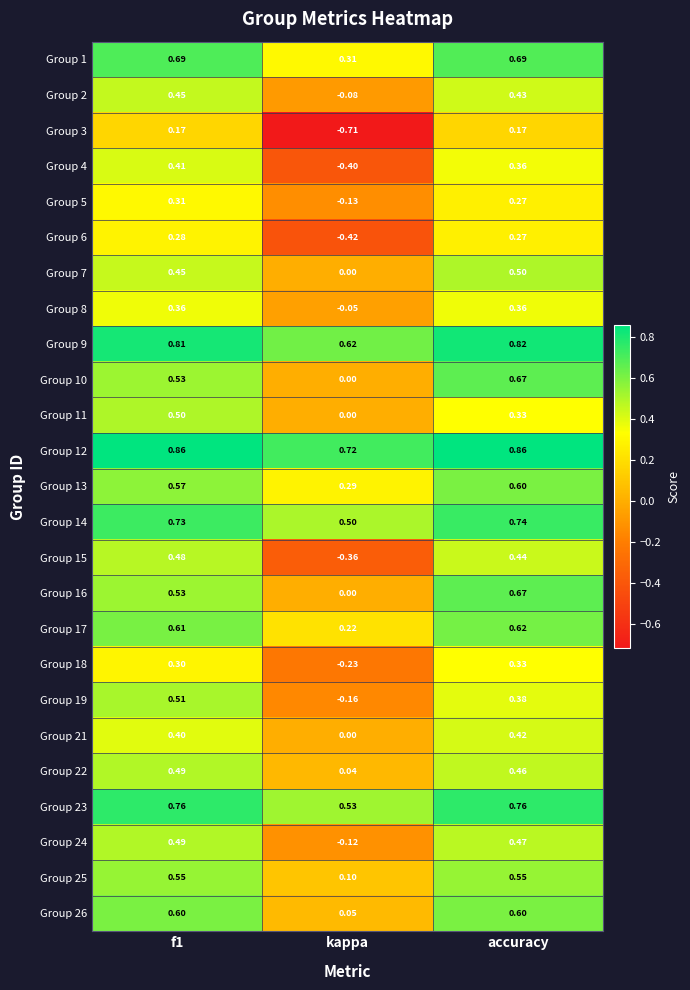

Count the number of categories in the chart.

3